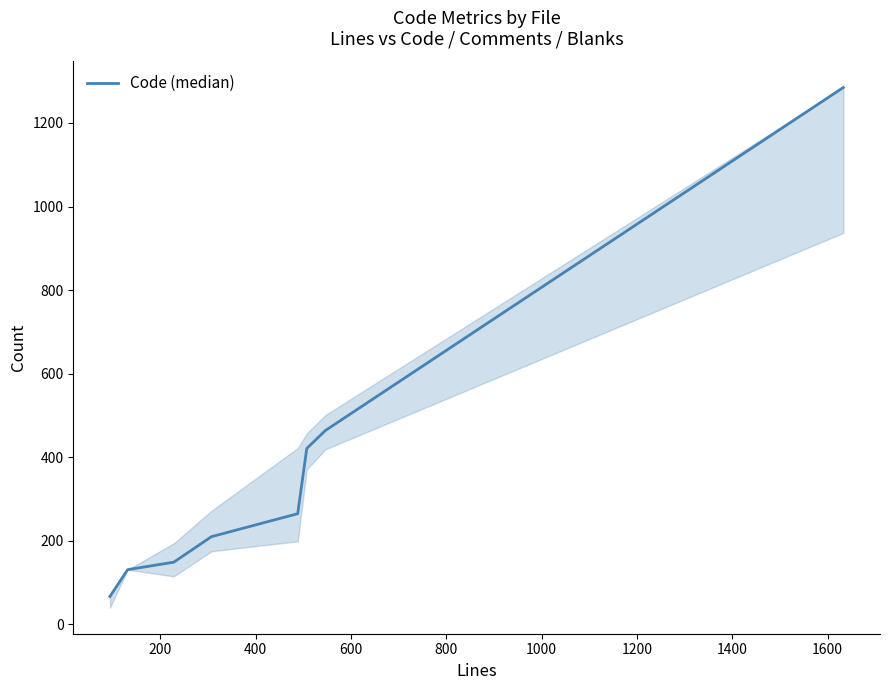

True or false: there are more than 1 points higher than both neighbors.

False